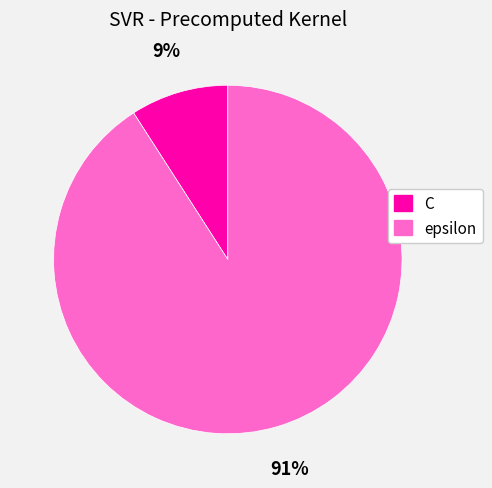

Is there any slice that represents more than half of the pie?

Yes